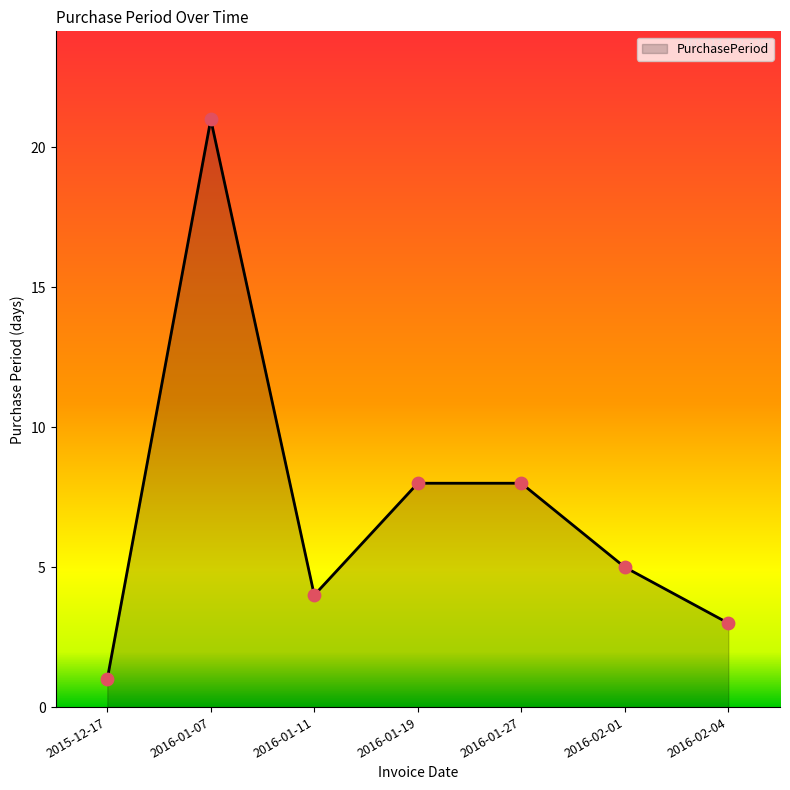

Which has a higher value, 2016-02-04 or 2016-01-27?

2016-01-27